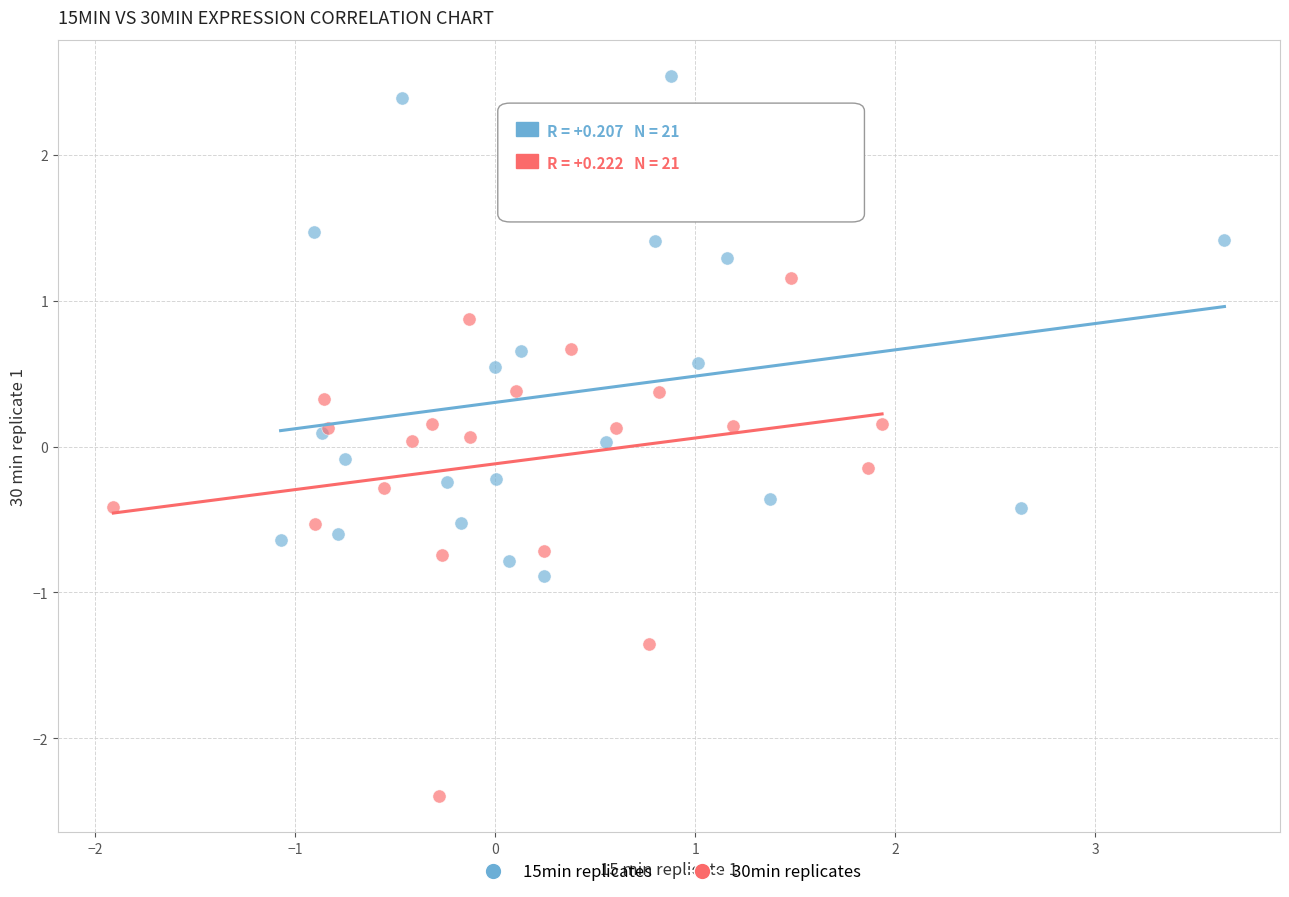

Which series contains the highest Y value?

15min replicates